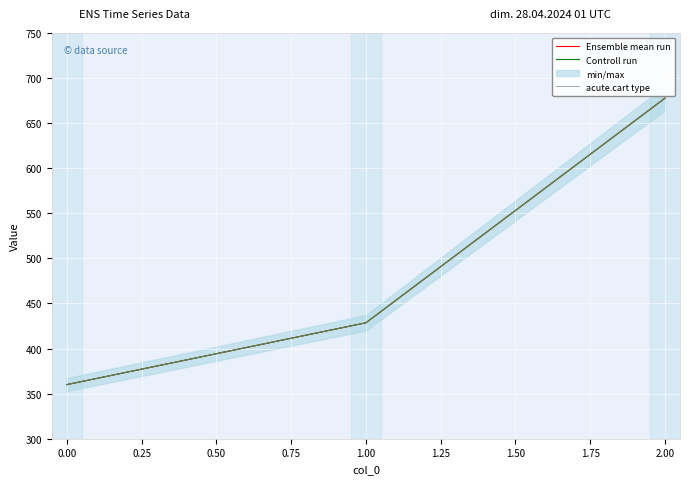

Is this an area chart (filled region under the line)?

No